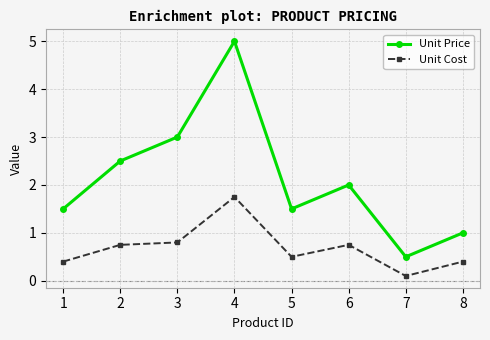

True or false: Unit Price has more than 0 points higher than both neighbors.

True